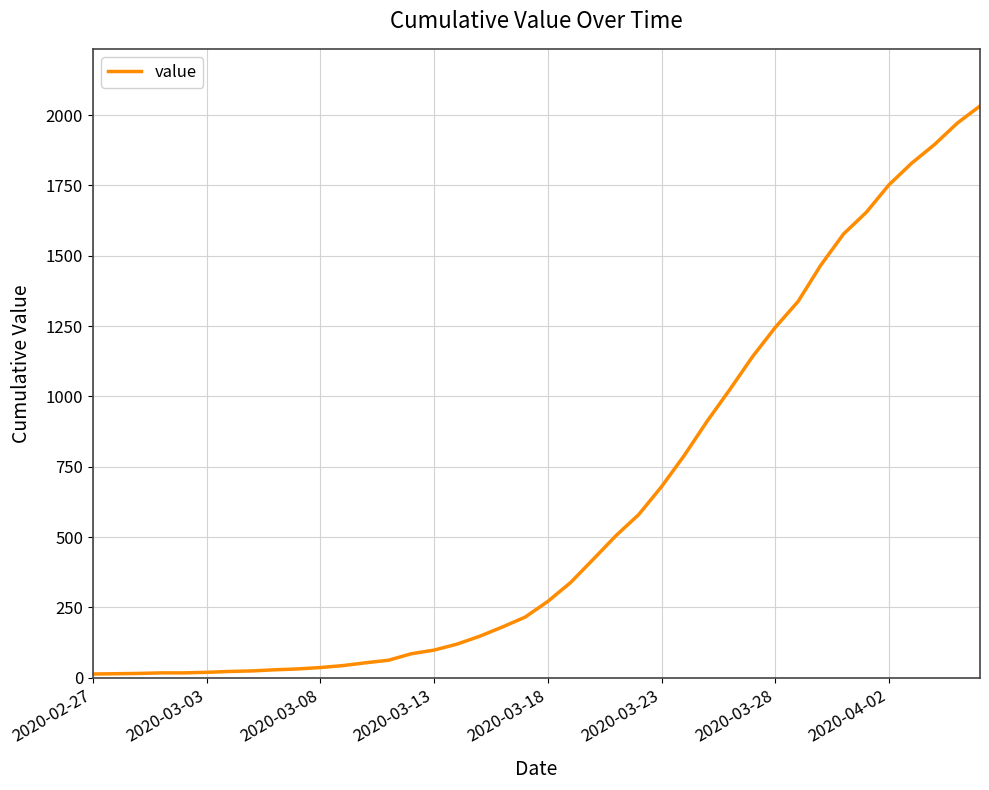

What is the difference between the maximum and minimum values?

2019